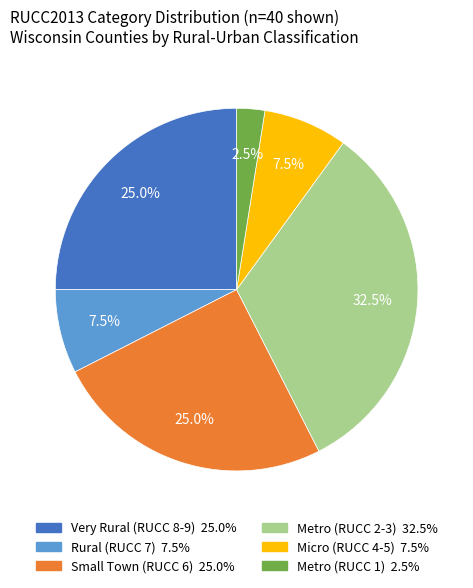

Does any single category account for the majority?

No